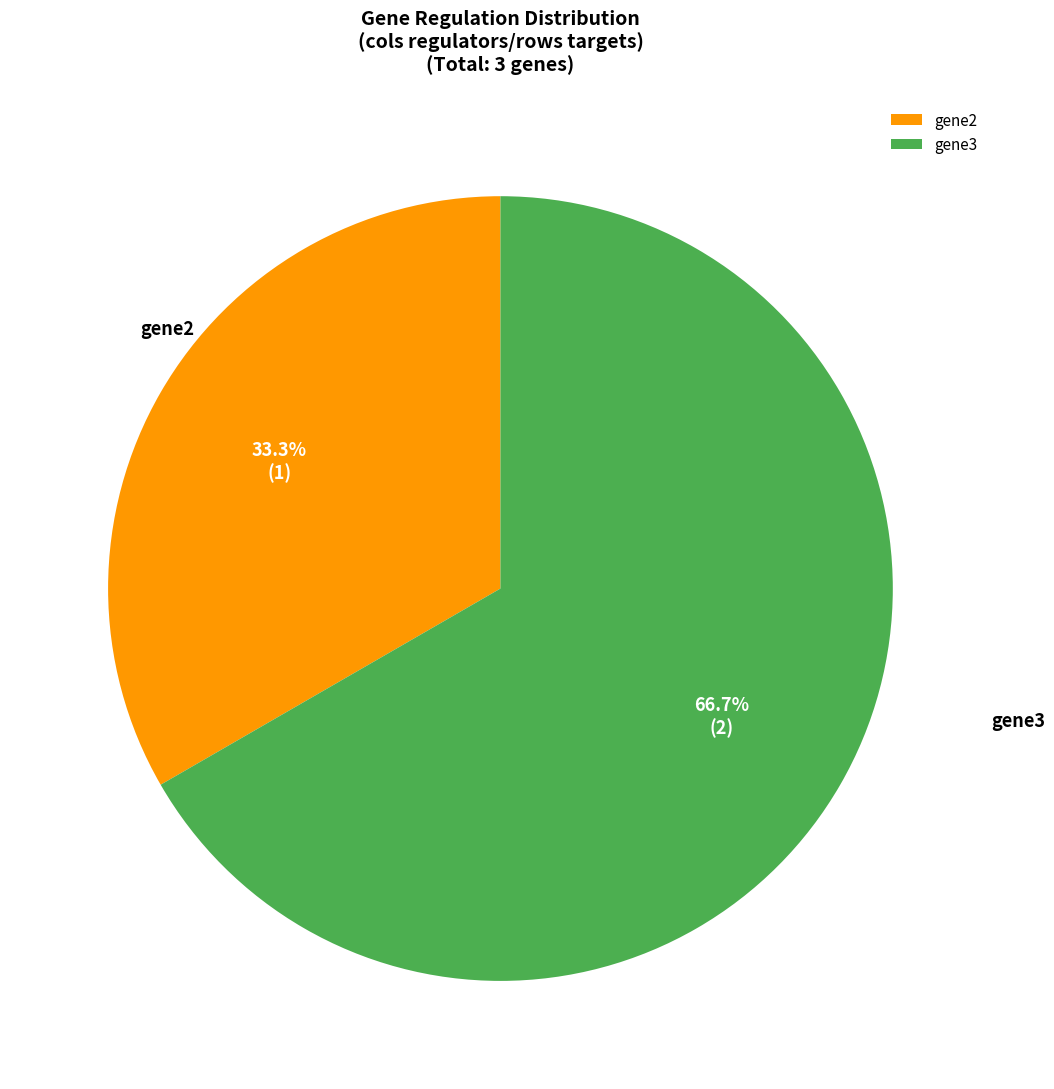

Rank the categories by value from highest to lowest.

gene3, gene2